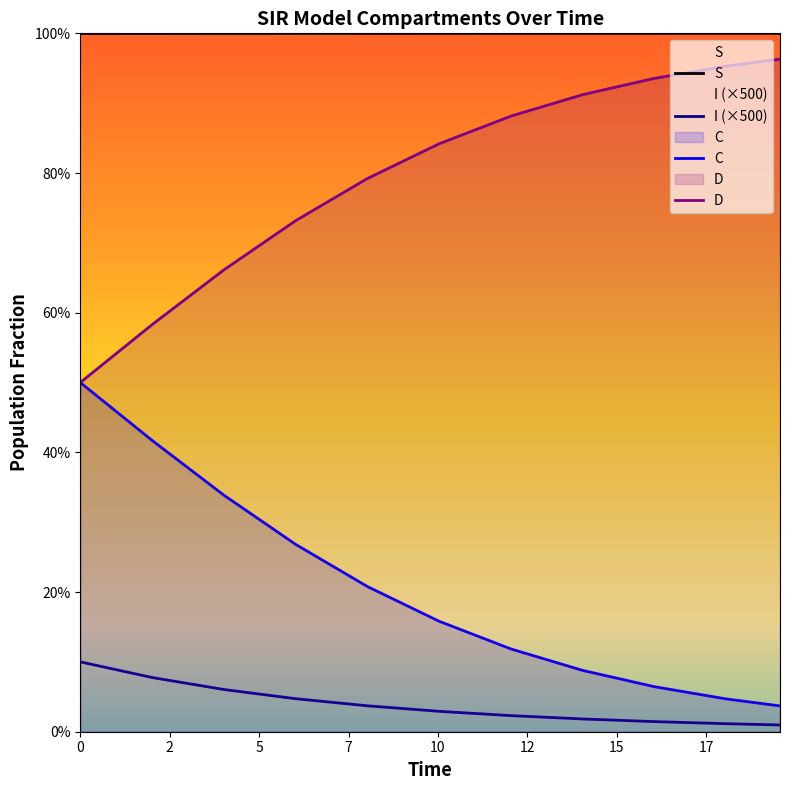

Does the chart display data point markers on the line(s)?

No